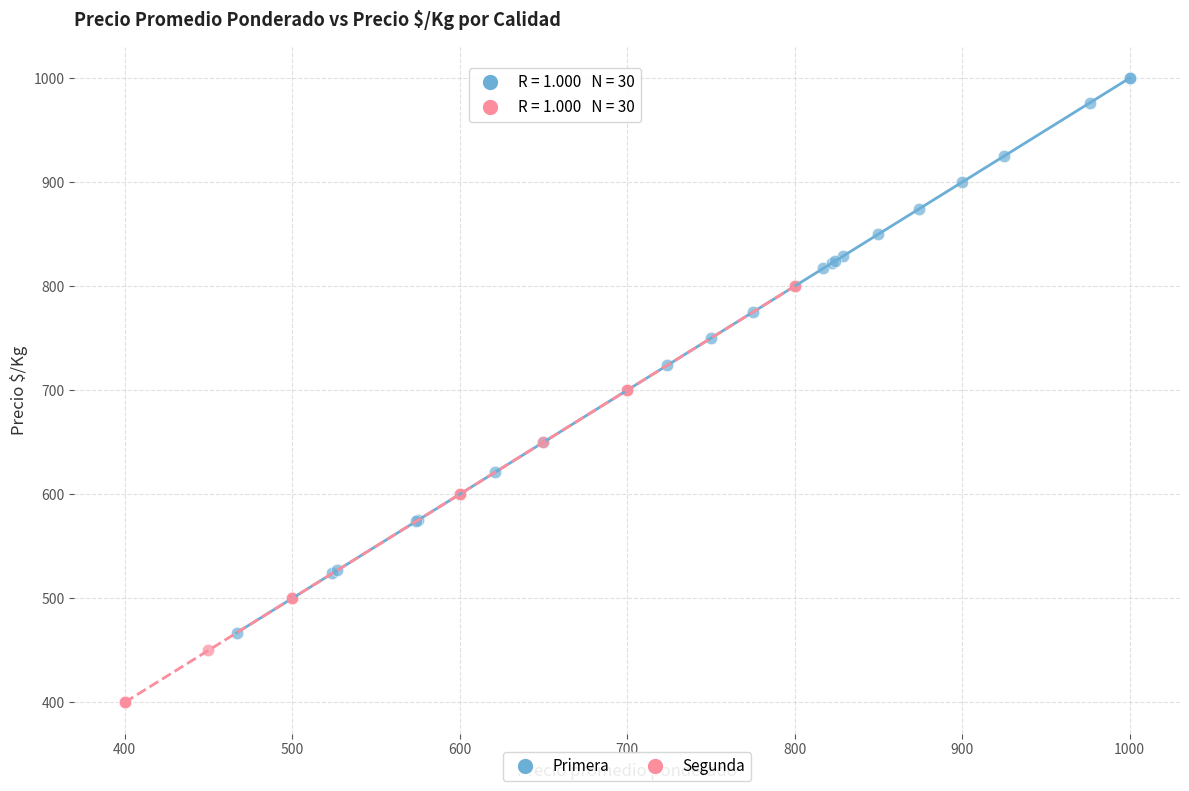

Which series contains the highest Y value?

Primera